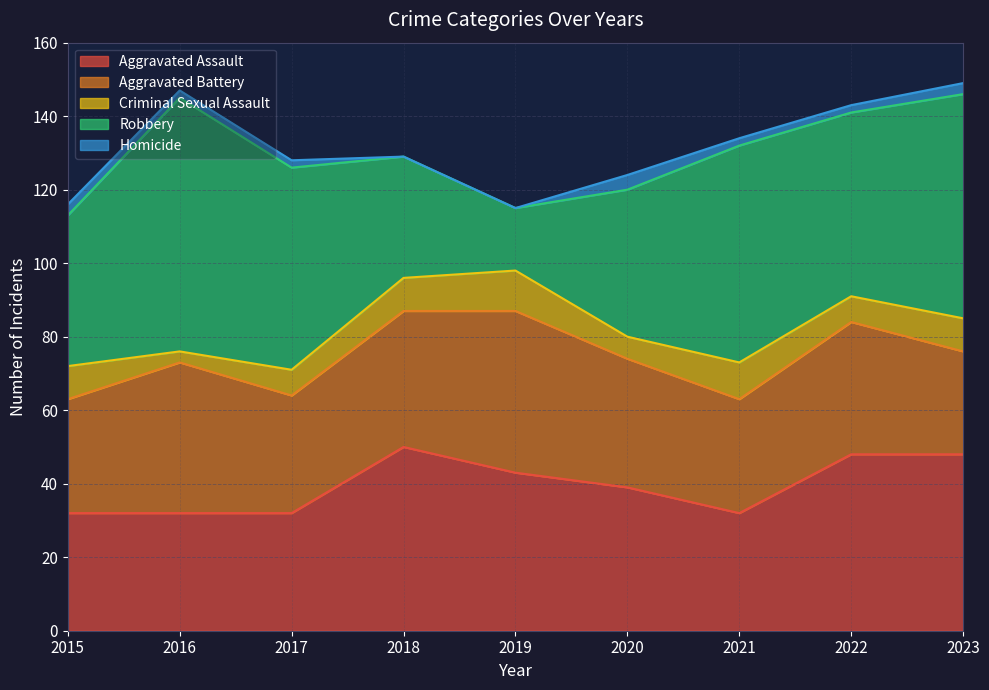

At how many categories does at least one series exceed 9?

9